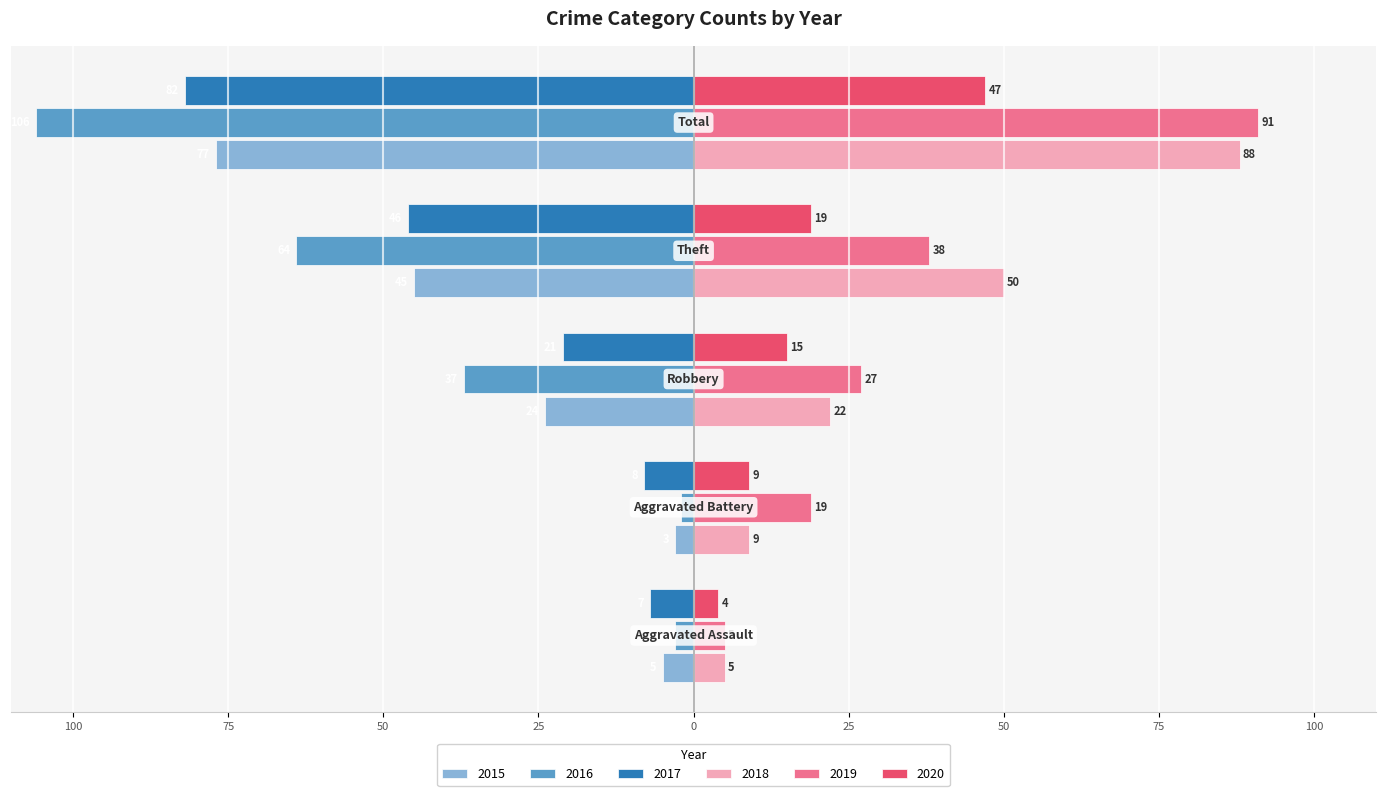

What is the label of the 4th bar from the right?

Aggravated Battery